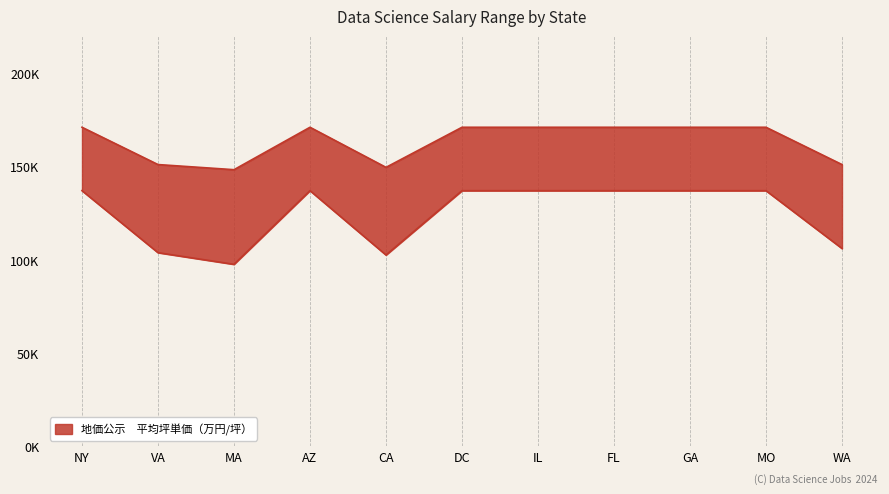

True or false: Min Sal and Max Sal cross at least once.

False